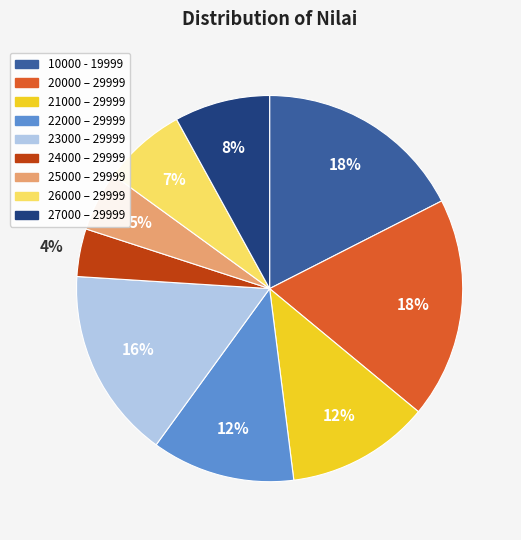

Is the sum of 21000 – 29999 and 20000 – 29999 greater than half?

No